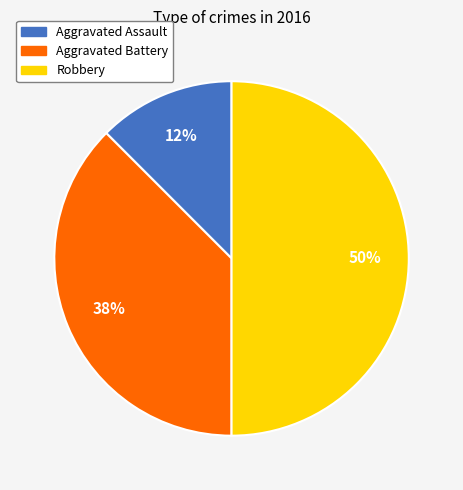

Which slice is the smallest?

Aggravated Assault